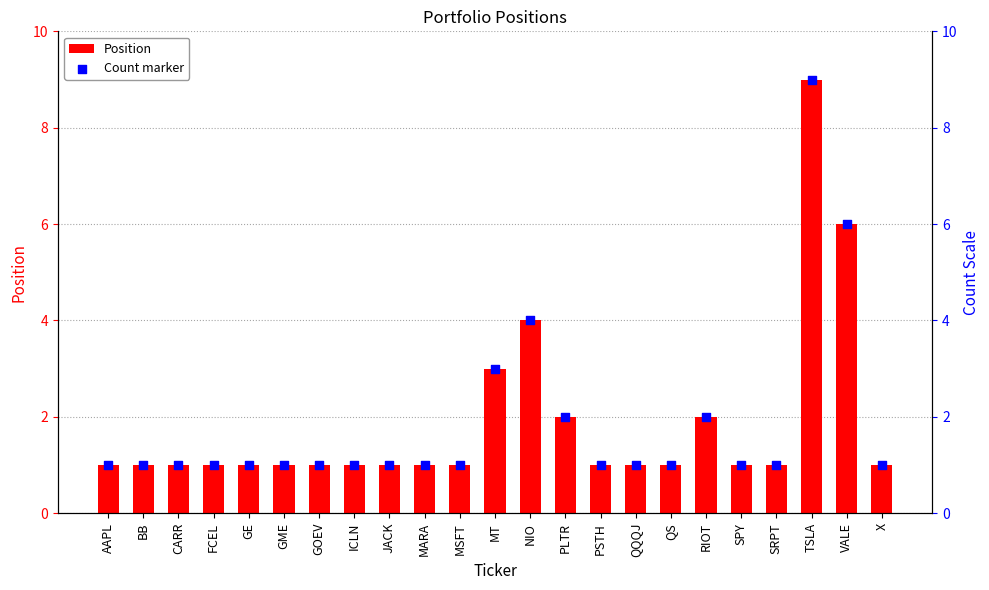

Which series reaches the minimum Y coordinate?

Position